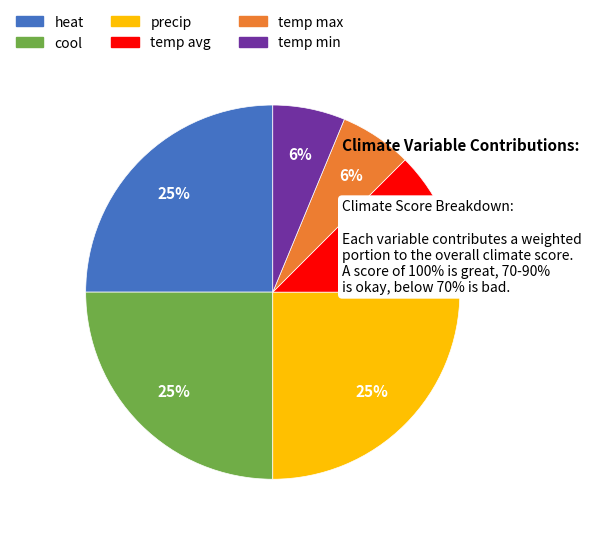

Is there a majority slice in this chart?

No